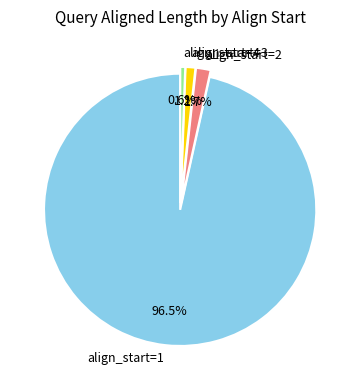

Between align_start=3 and align_start=4, which is larger?

align_start=3